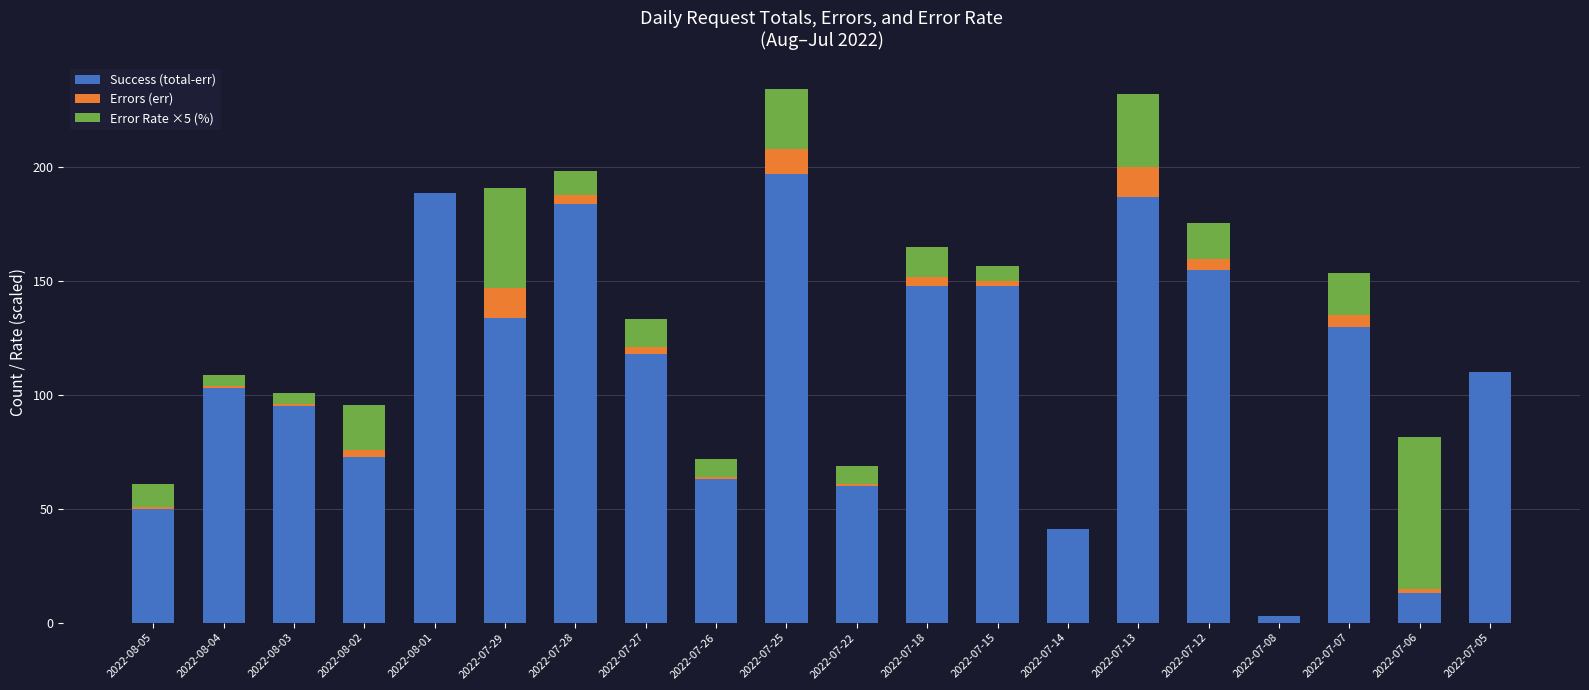

True or false: Success (total-err) has a value of 130.0 at 2022-07-07.

True